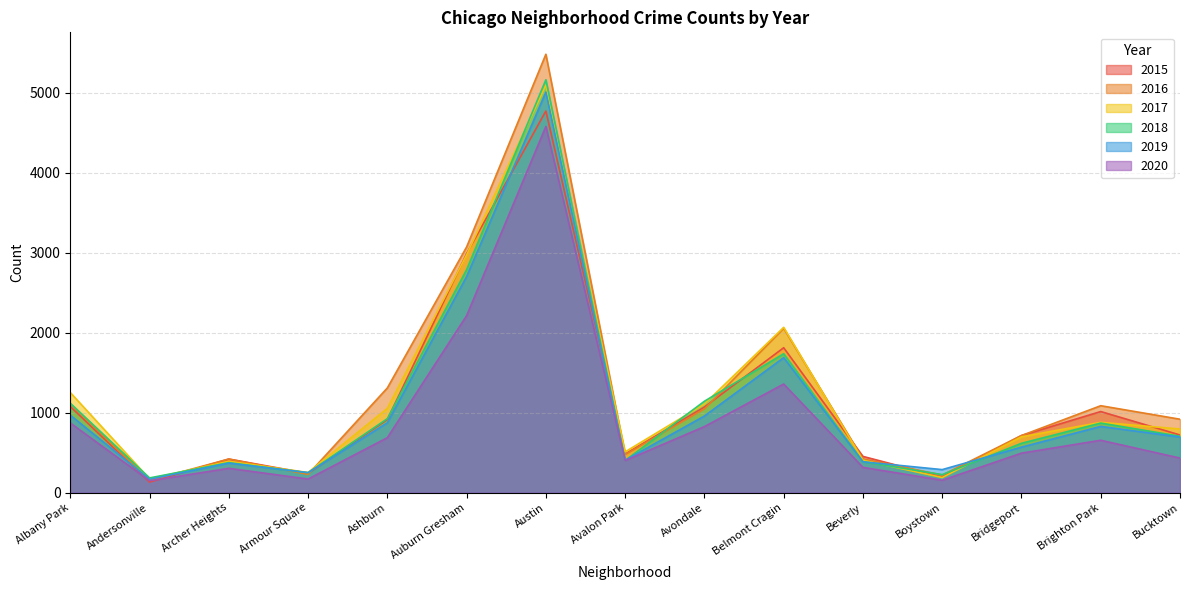

What is the value of the 2020 point at the 9th from the left?

825